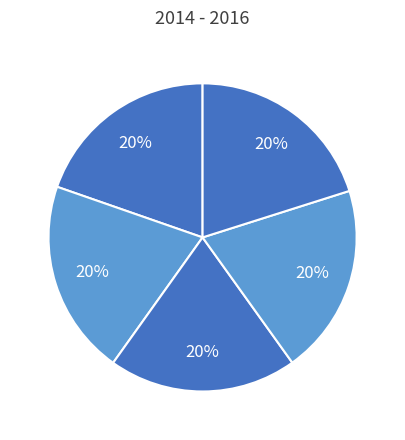

How many segments does this pie chart have?

5